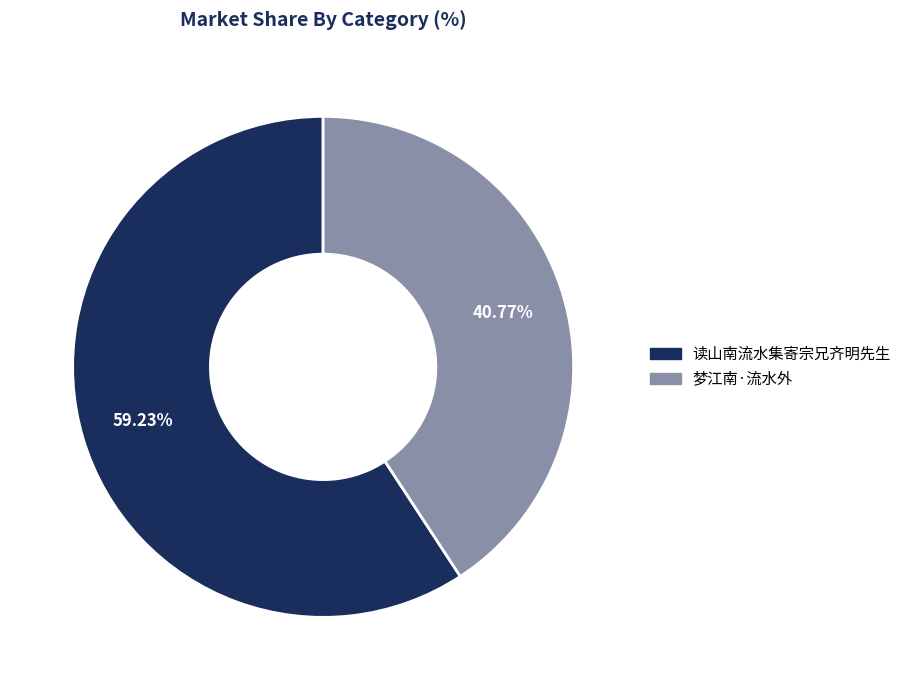

Is there a majority slice in this chart?

Yes